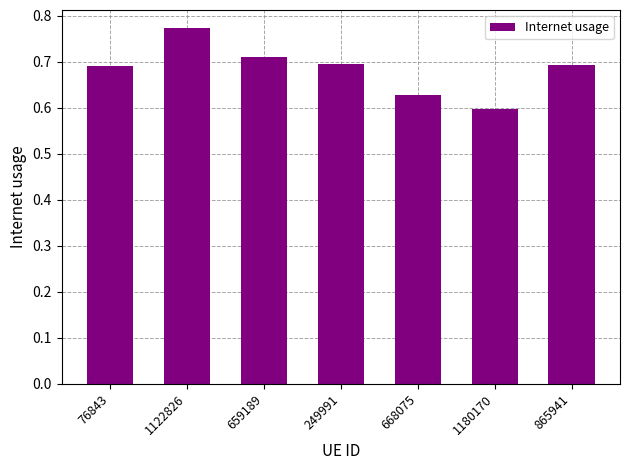

What is the label of the 5th bar from the right?

659189